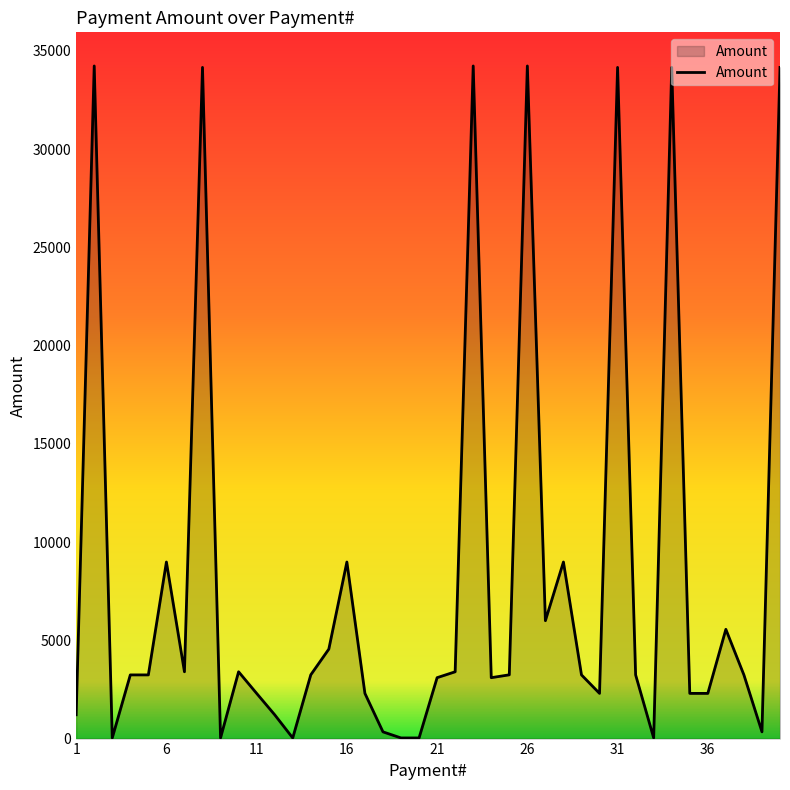

What is the maximum value shown in the chart?

34234